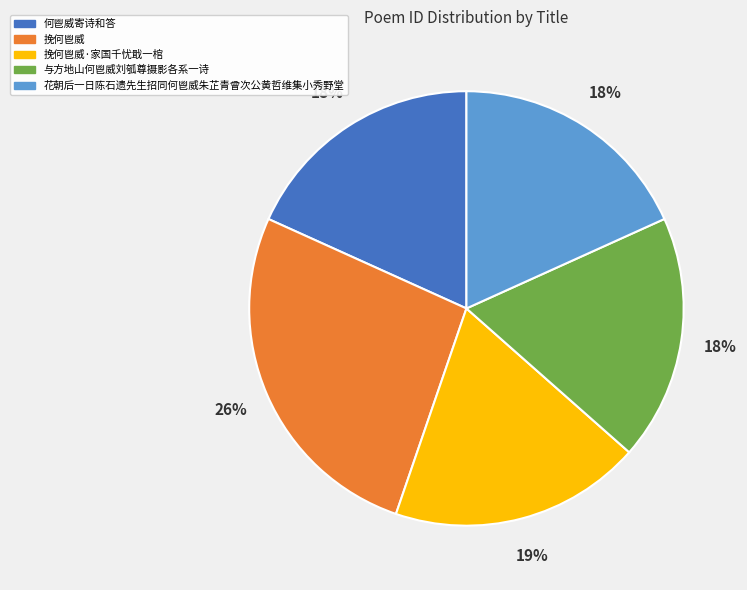

Is 挽何鬯威 the majority of the pie?

No